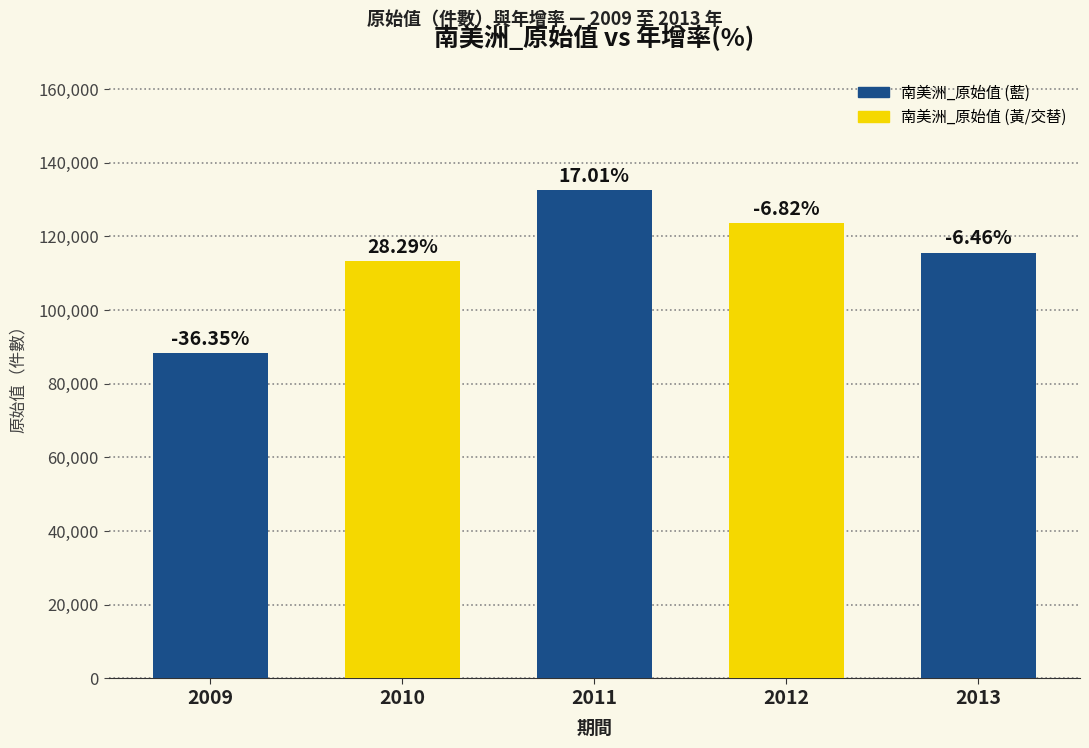

Reading left to right, transcribe all the data shown in this chart.

2009=88306	2010=113290	2011=132566	2012=123526	2013=115547